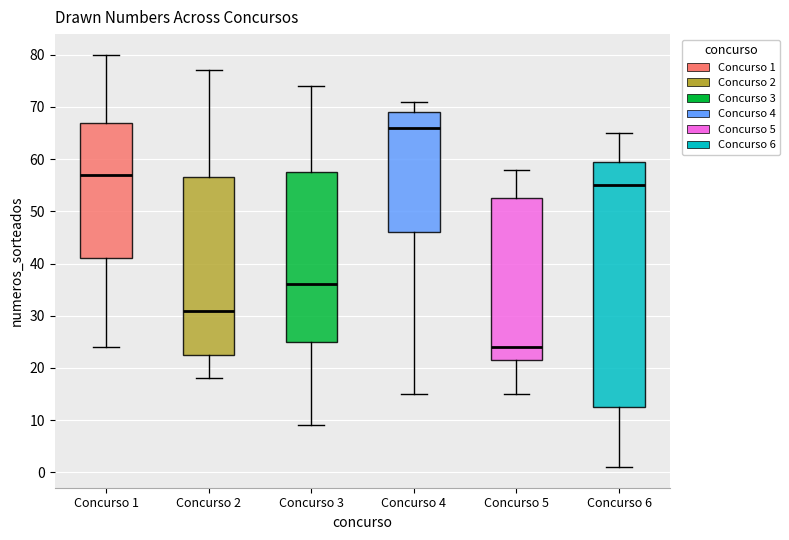

Reading left to right, transcribe this box plot: for each box, give where its median line is, the range the box spans, and where its two whiskers end, as read against the y-axis. The values are not printed on the chart, so give them approximately, as read against the axis.

Concurso 1: median 57, box 41 to 67, whiskers 24 to 80
Concurso 2: median 31, box 23 to 57, whiskers 18 to 77
Concurso 3: median 36, box 25 to 58, whiskers 9 to 74
Concurso 4: median 66, box 46 to 69, whiskers 15 to 71
Concurso 5: median 24, box 22 to 53, whiskers 15 to 58
Concurso 6: median 55, box 13 to 60, whiskers 1 to 65